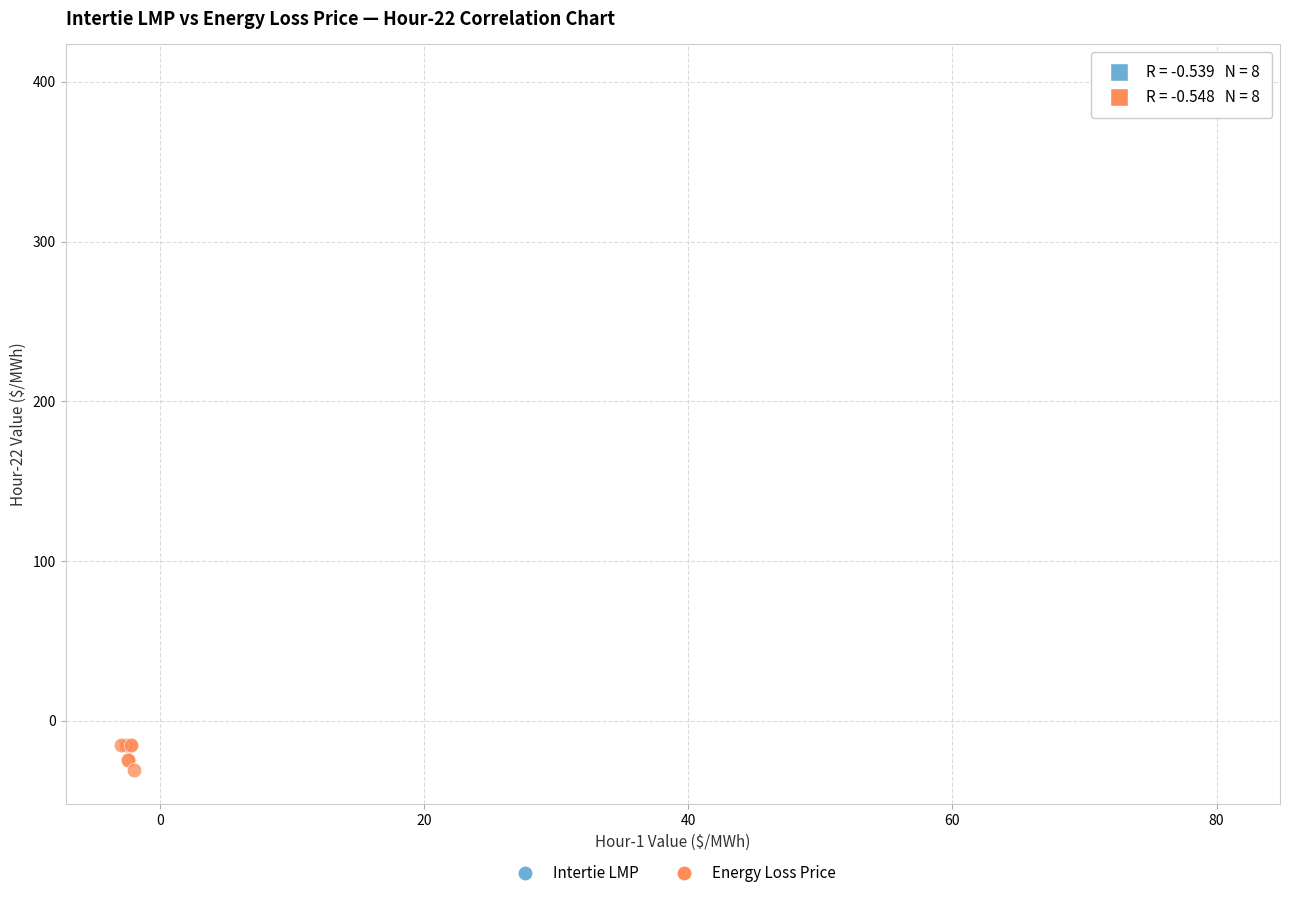

Which series contains the lowest Y value?

Energy Loss Price